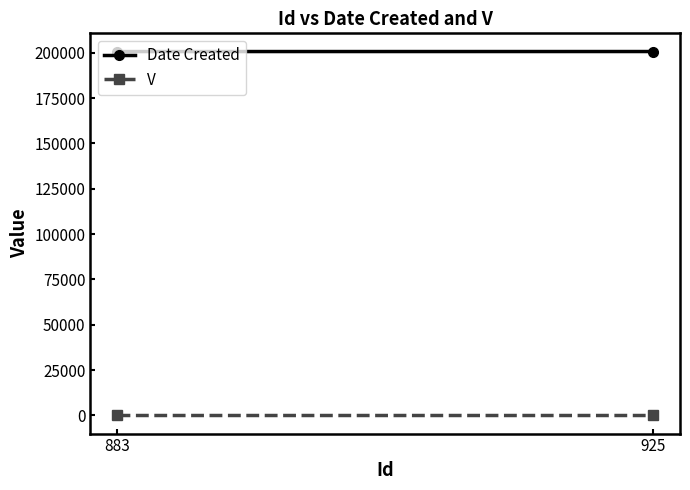

What is the total value across all series at 883?

200716